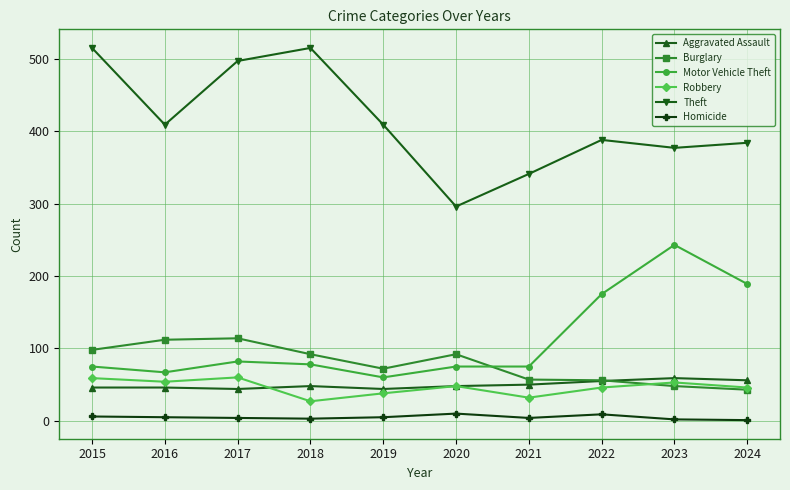

True or false: Robbery has more than 1 points higher than both neighbors.

True